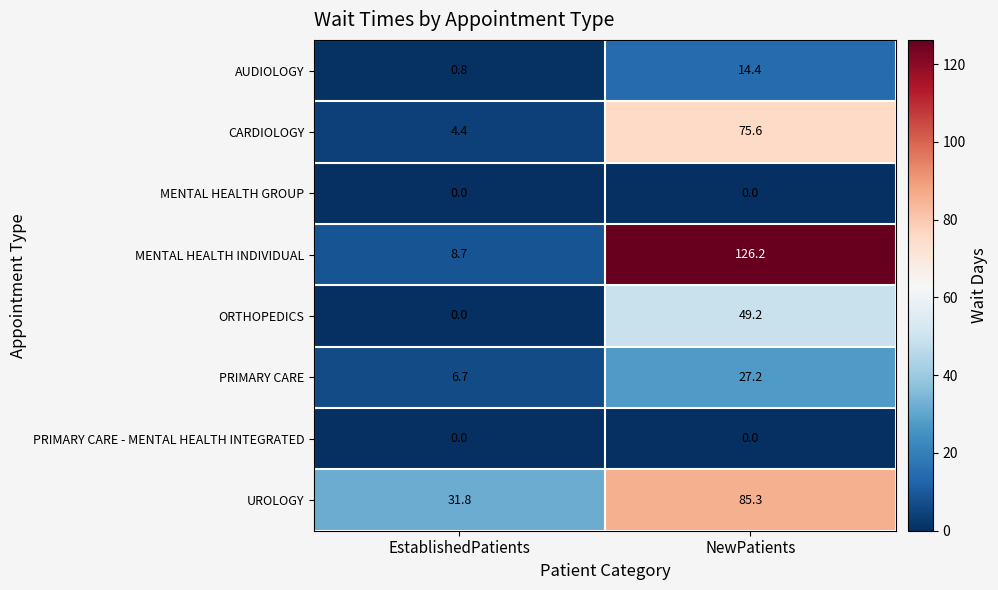

Reading left to right, transcribe all the data shown in this chart.

AUDIOLOGY: 0.8	14.4
CARDIOLOGY: 4.4	75.6
MENTAL HEALTH GROUP: 0.0	0.0
MENTAL HEALTH INDIVIDUAL: 8.7	126.2
ORTHOPEDICS: 0.0	49.2
PRIMARY CARE: 6.7	27.2
PRIMARY CARE - MENTAL HEALTH INTEGRATED: 0.0	0.0
UROLOGY: 31.8	85.3